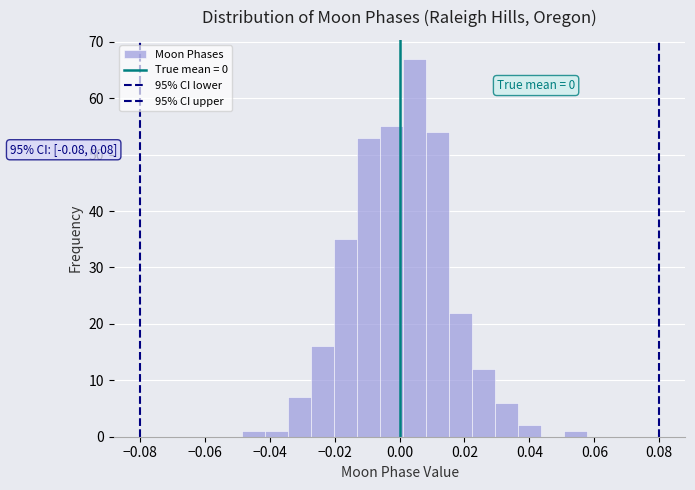

Read against the x-axis, roughly where is the centre of the tallest bar?

0.004